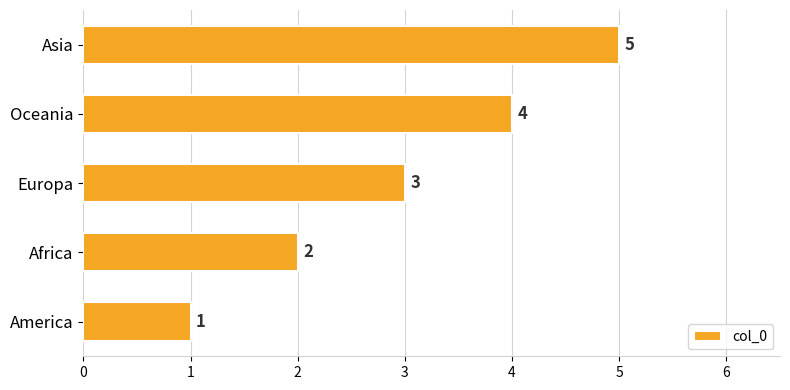

Rank the categories by value from lowest to highest.

America, Africa, Europa, Oceania, Asia